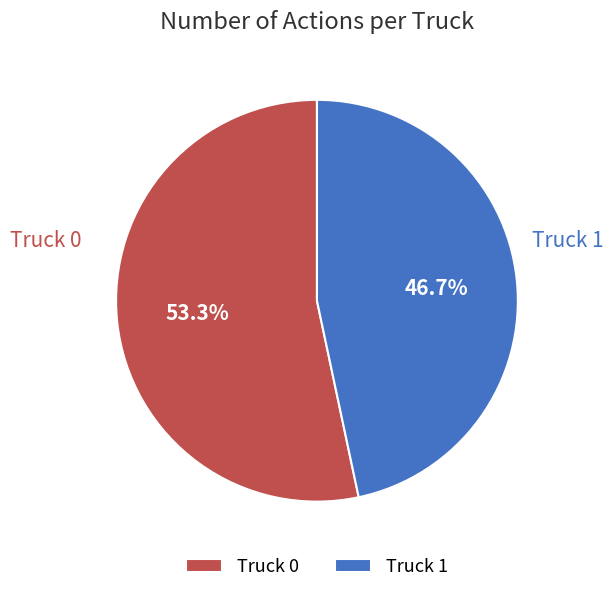

Approximately how many times larger is the value at Truck 0 compared to Truck 1?

1.1